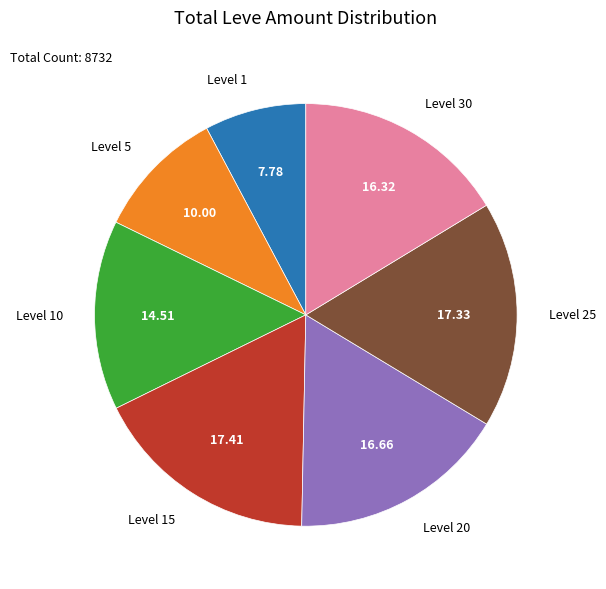

Count the number of slices in the pie.

7